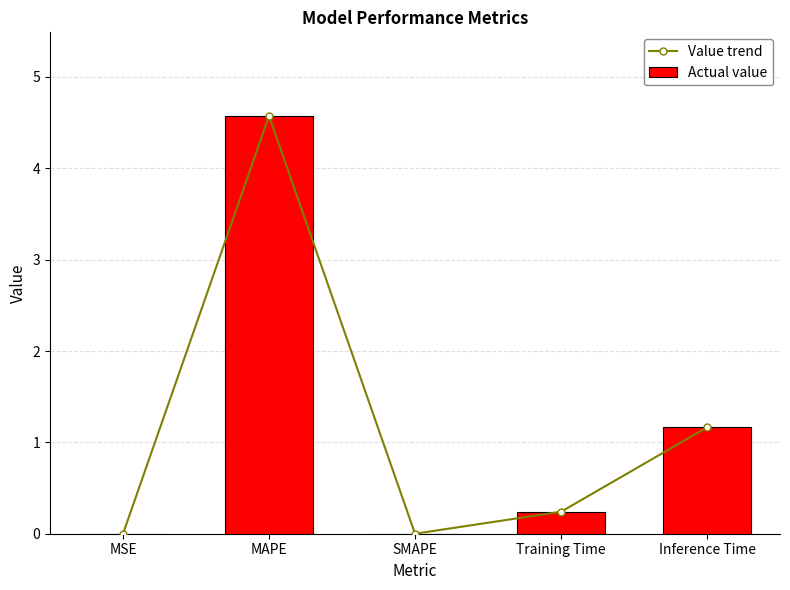

At which category is the sum across all series the highest?

MAPE